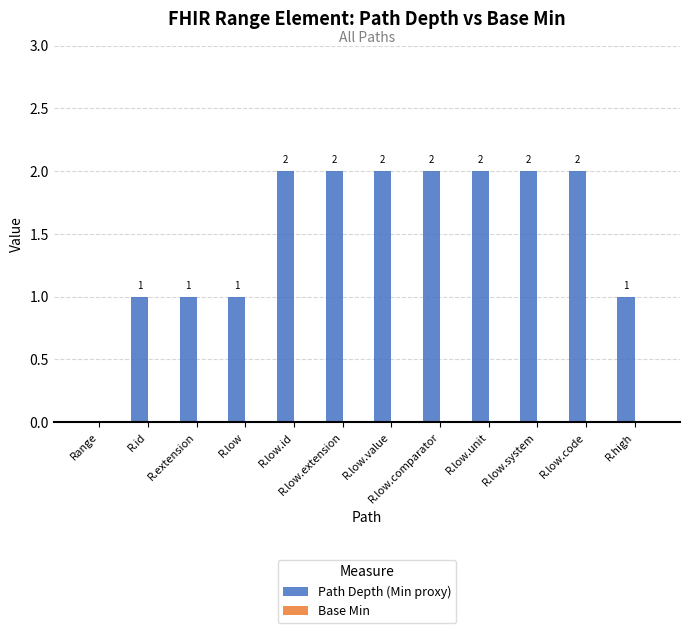

What is the ratio of the value at R.extension to the value at R.low.id?

0.5